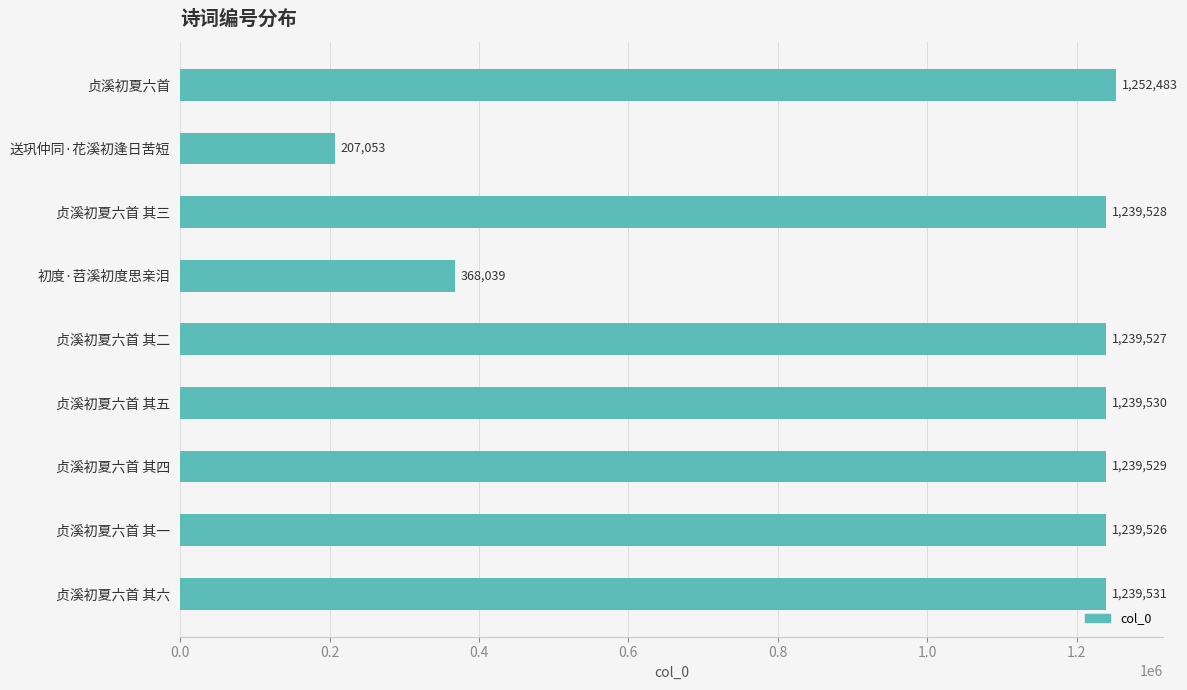

Reading top to bottom, list all the values displayed in this chart.

贞溪初夏六首=1252483	送巩仲同·花溪初逢日苦短=207053	贞溪初夏六首 其三=1239528	初度·苕溪初度思亲泪=368039	贞溪初夏六首 其二=1239527	贞溪初夏六首 其五=1239530	贞溪初夏六首 其四=1239529	贞溪初夏六首 其一=1239526	贞溪初夏六首 其六=1239531